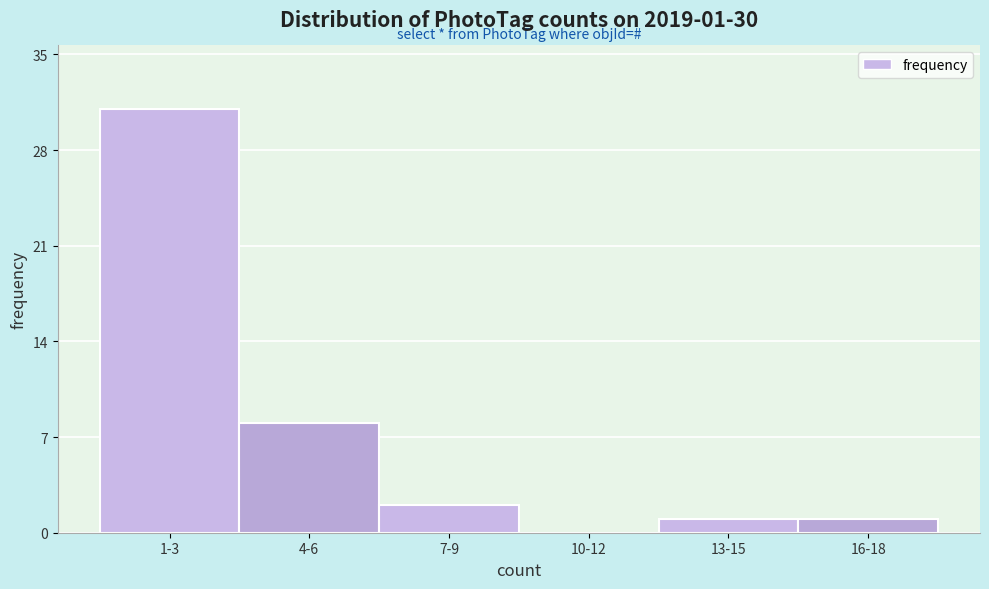

Reading left to right, extract all data points from this chart.

1-3=31	4-6=8	7-9=2	10-12=0	13-15=1	16-18=1